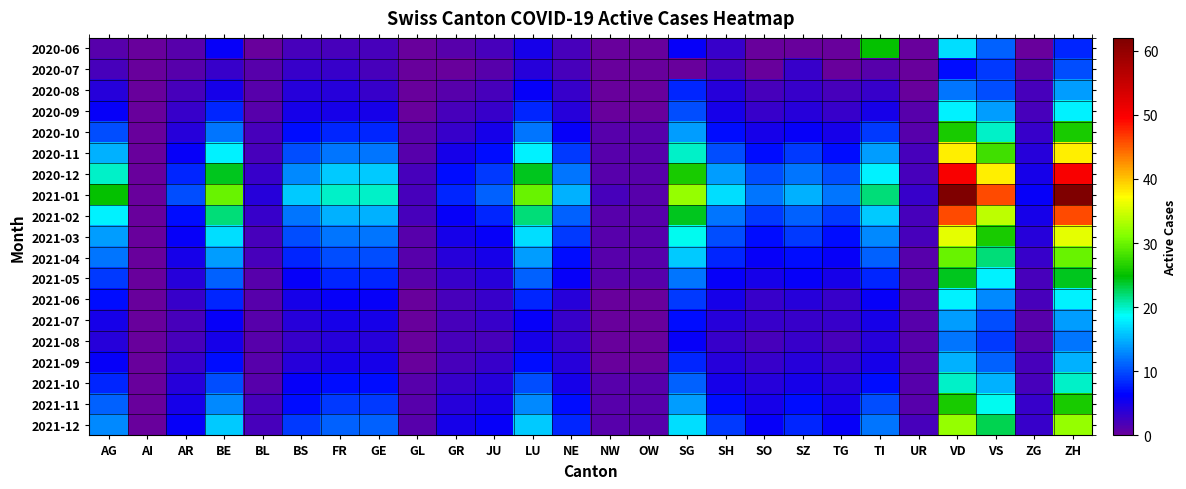

What is the greatest value displayed?

62